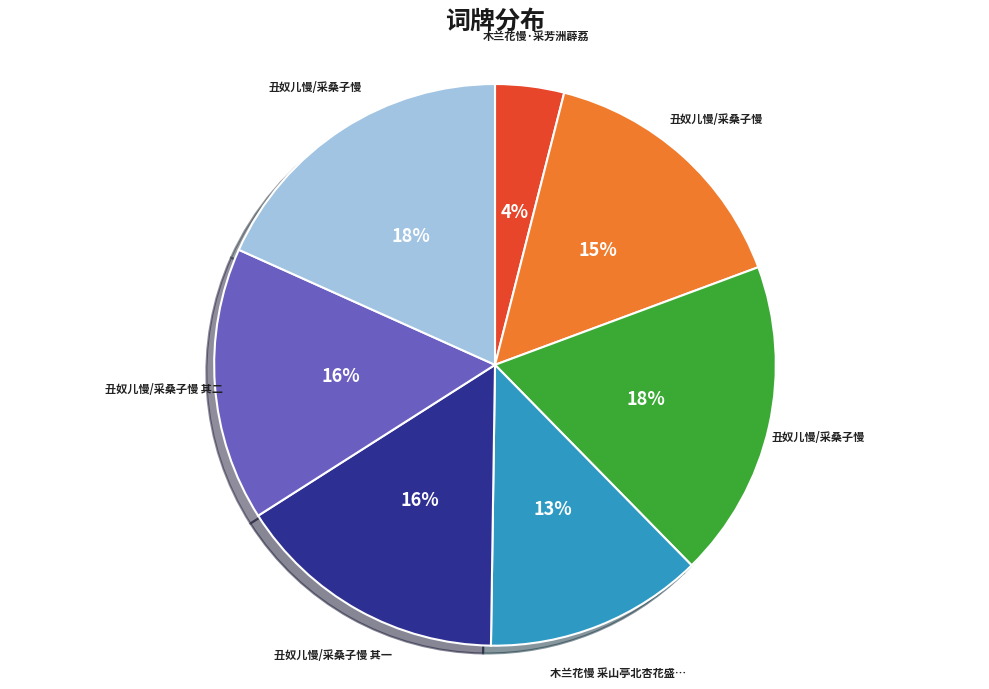

To the nearest percent, what is the difference between the largest and smallest slice percentages?

14%